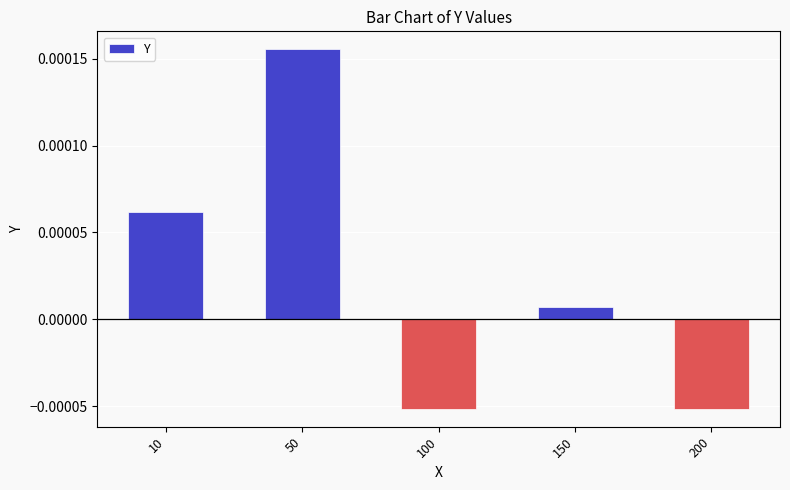

Where does the data first go above 0?

10